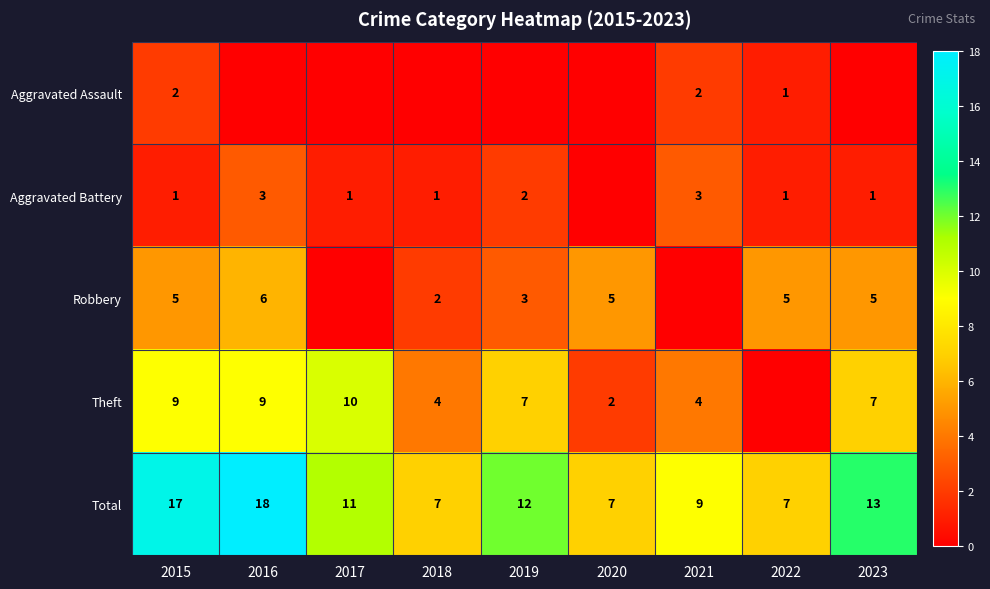

How many distinct data groups are displayed?

5